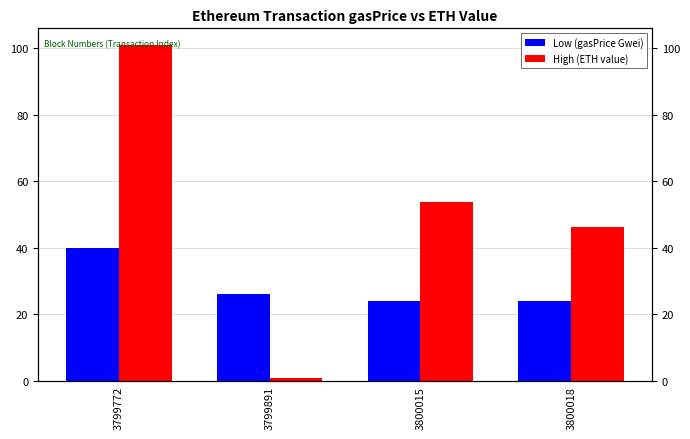

List the series in order of their peak value, highest first.

High (ETH value), Low (gasPrice Gwei)